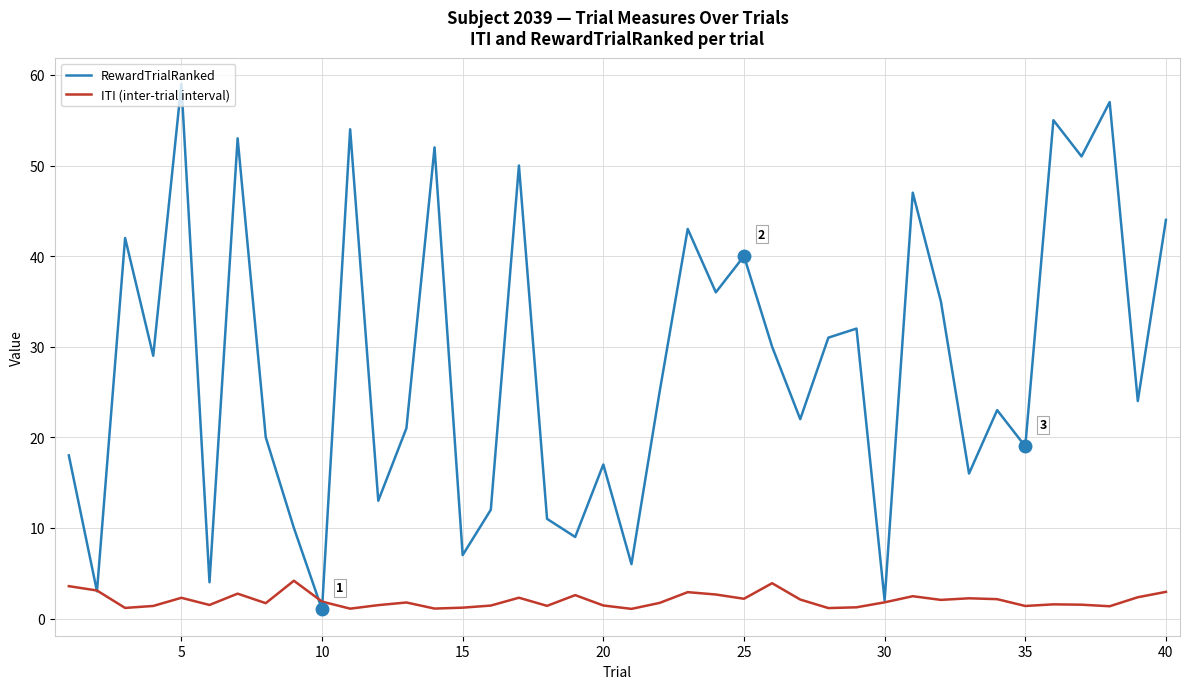

What is the maximum value shown in the chart?

59.0